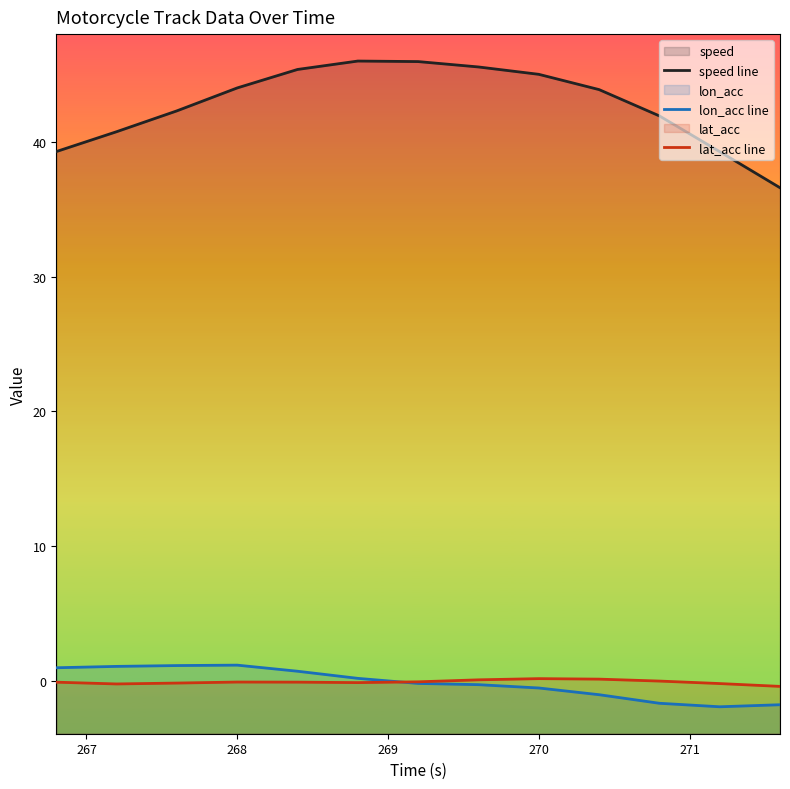

How many lines are shown in the chart?

3